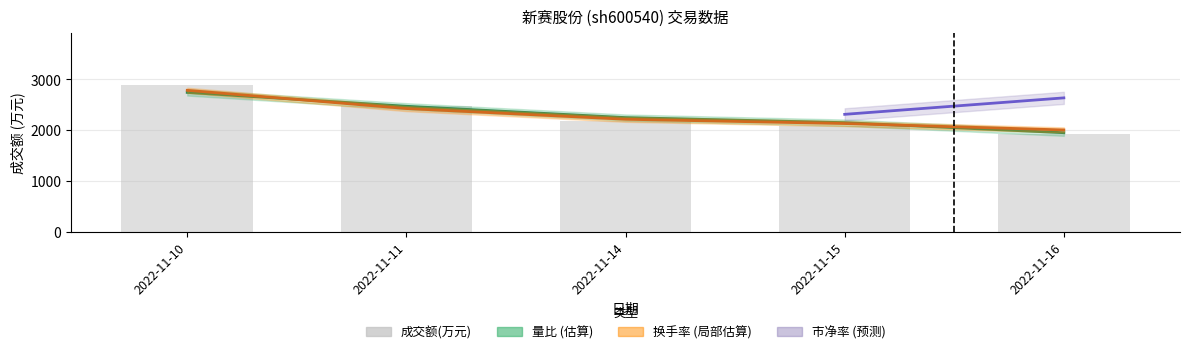

The value of 成交额(万元) at 2022-11-11 is 2463.0. True or false?

True